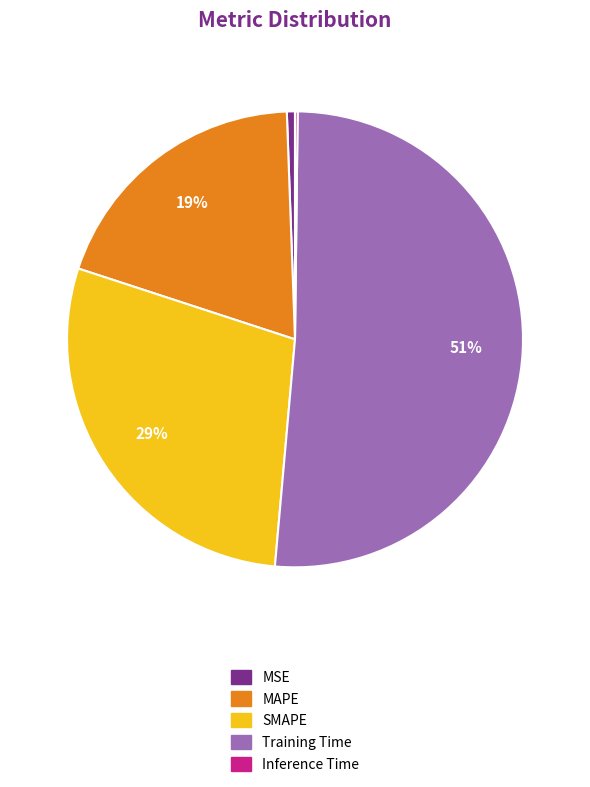

Is the sum of Training Time and SMAPE greater than half?

Yes